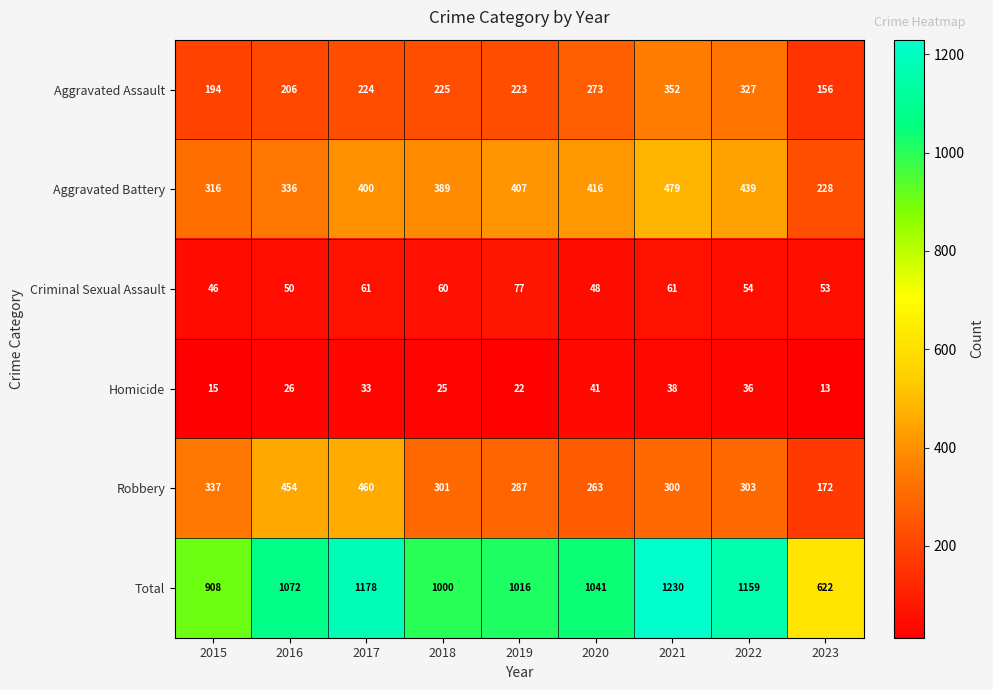

Between 2016 and 2018, which series saw the biggest shift?

Robbery